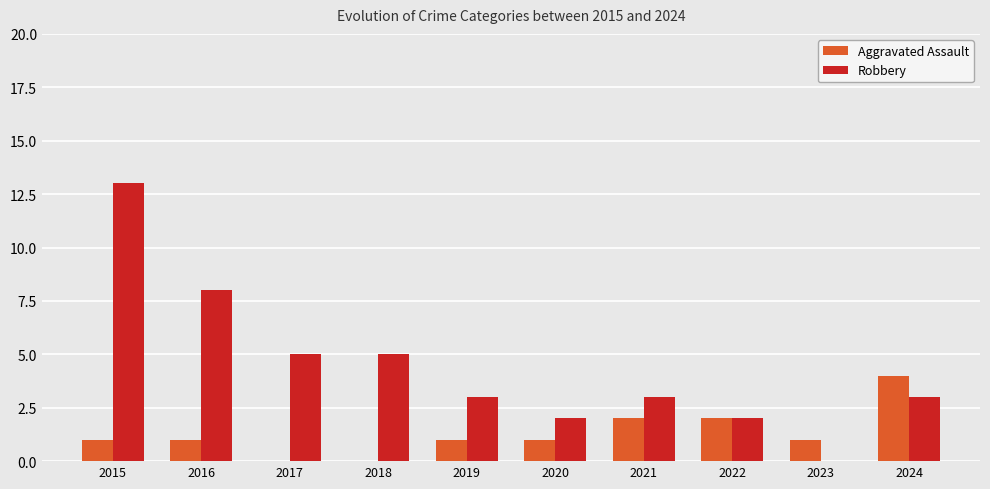

Does the chart contain stacked bars?

No